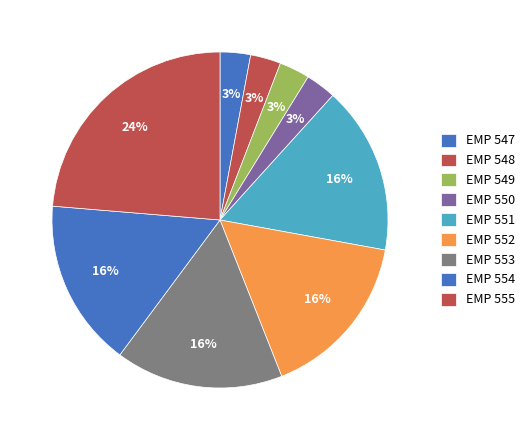

Rank the categories by value from lowest to highest.

EMP 547, EMP 549, EMP 548, EMP 550, EMP 551, EMP 552, EMP 553, EMP 554, EMP 555